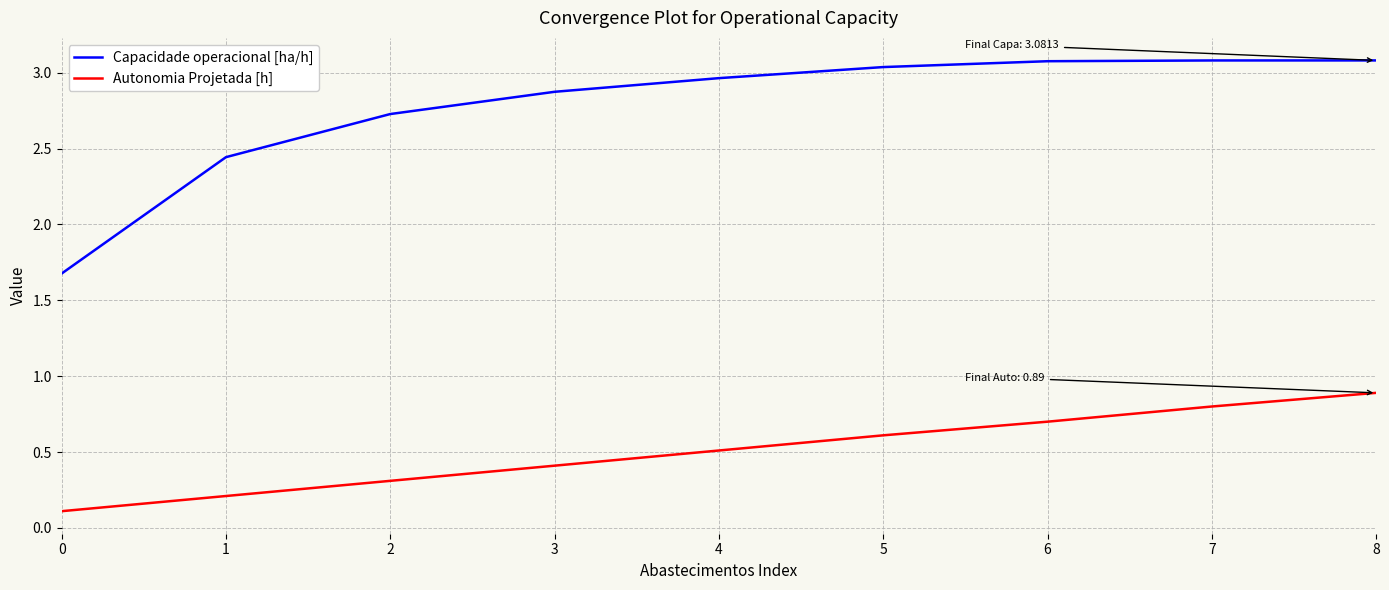

At which category is the sum across all series the highest?

8